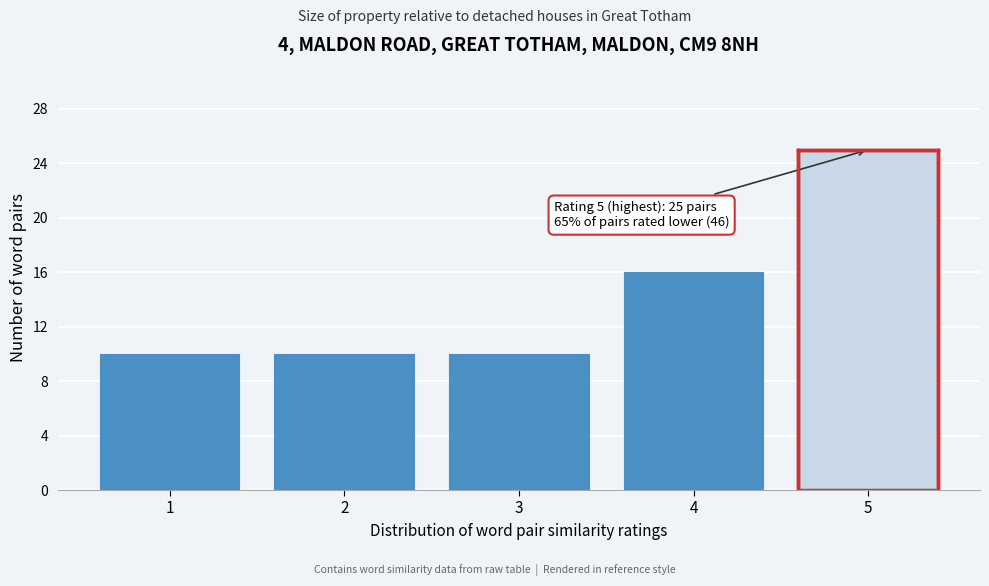

Reading left to right, list all the values displayed in this chart.

1=10	2=10	3=10	4=16	5=25